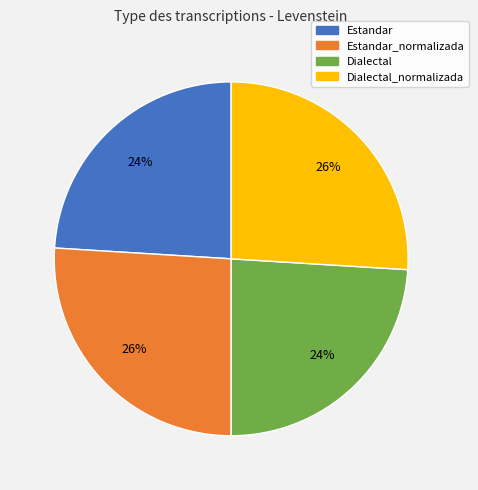

Count the number of slices in the pie.

4